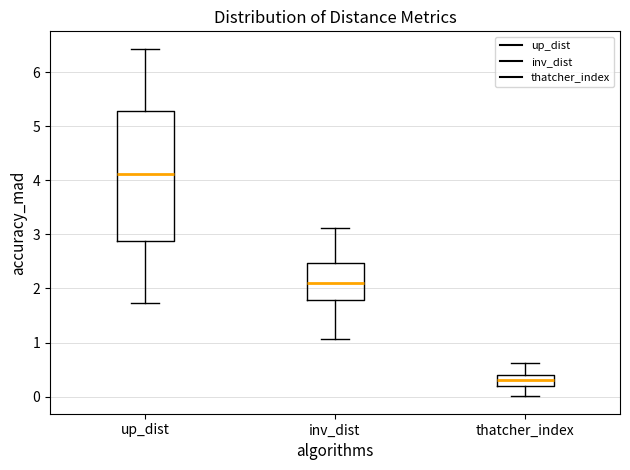

Reading left to right, read every box against the y-axis: the position of its median line, the range the box covers, and the ends of its whiskers. The values are not printed on the chart, so give them approximately, as read against the axis.

up_dist: median 4.1, box 2.9 to 5.3, whiskers 1.7 to 6.4
inv_dist: median 2.1, box 1.8 to 2.5, whiskers 1.1 to 3.1
thatcher_index: median 0.3, box 0.2 to 0.4, whiskers 0.0 to 0.6